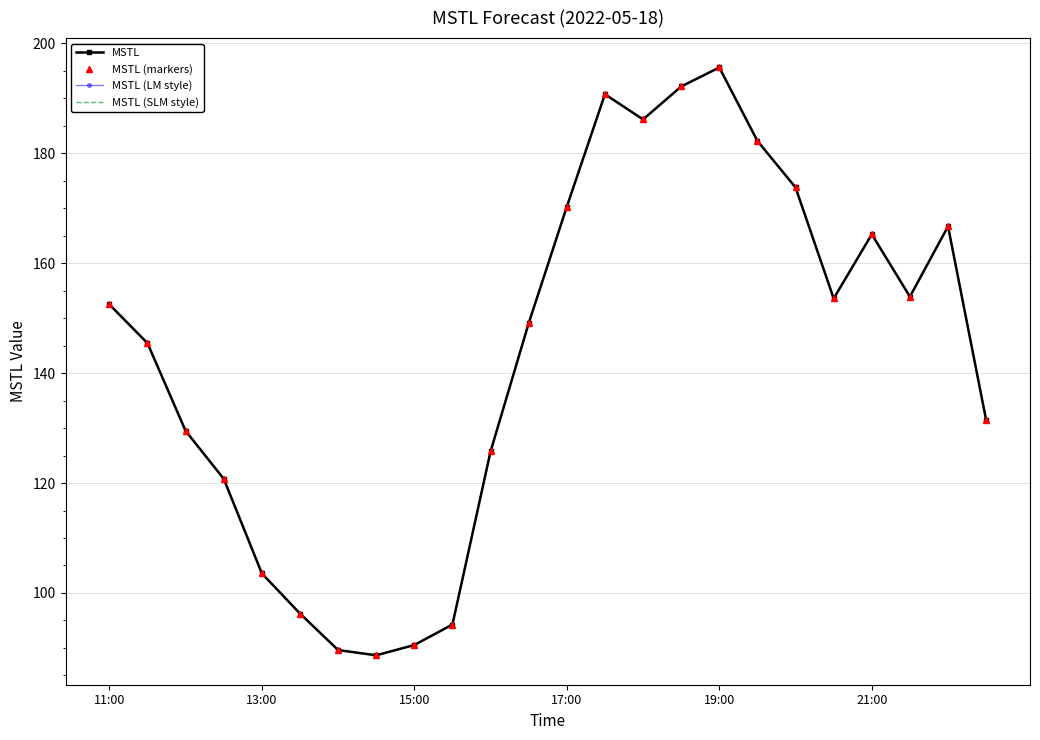

True or false: MSTL (SLM style) has more than 1 interior local peaks.

True